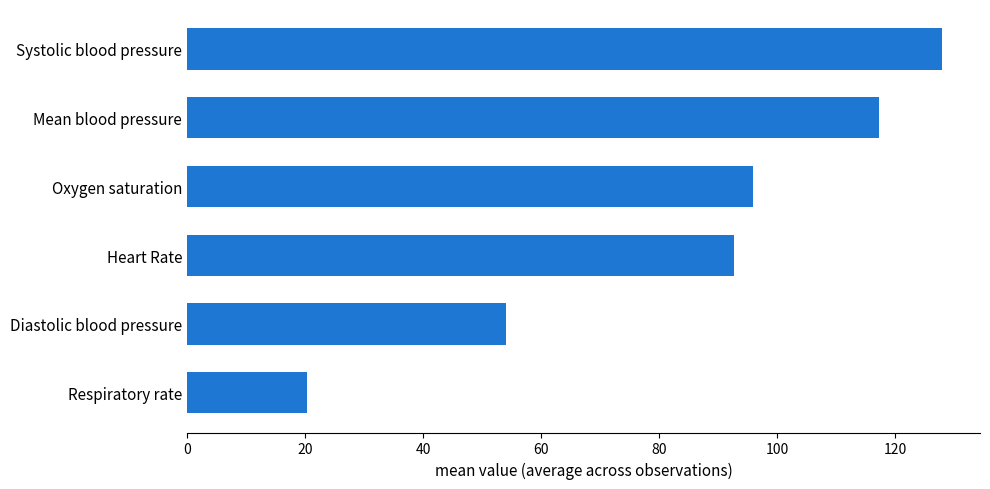

Reading bottom to top, what are all the values shown in this chart?

20.4	54.1	92.7	96.0	117.3	128.0